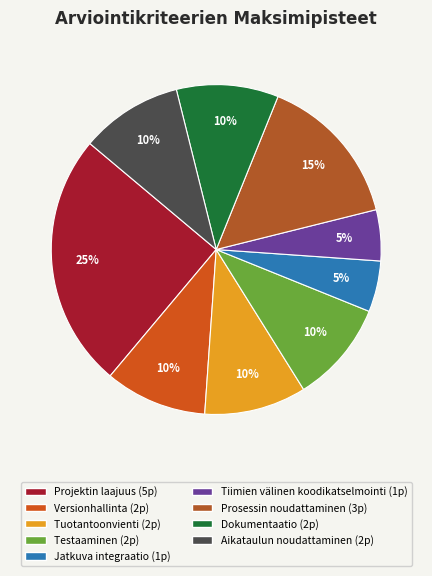

Is it true that Projektin laajuus is 25% of the pie?

True